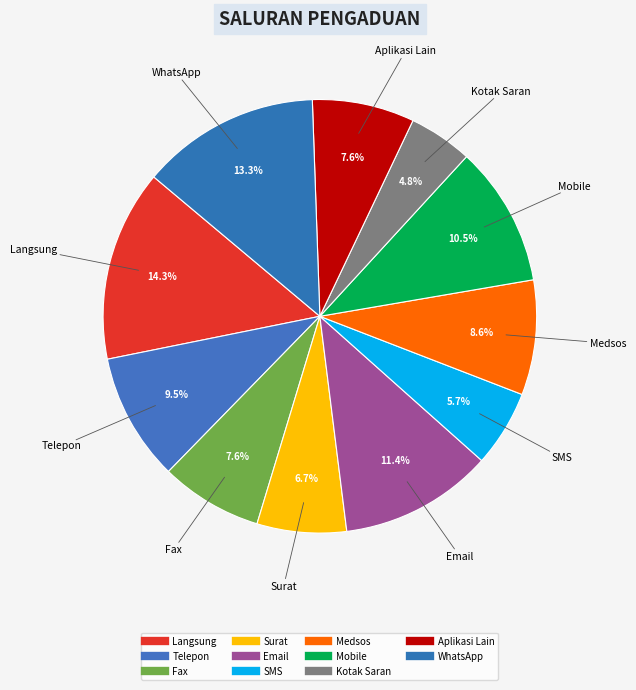

How many segments does this pie chart have?

11